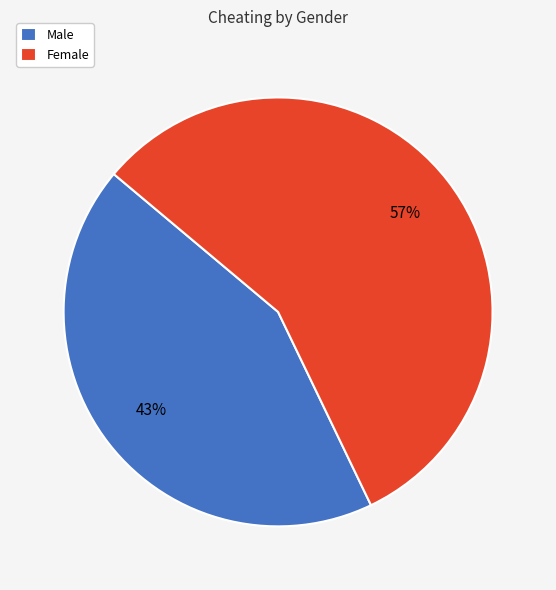

Which slice is the largest?

Female